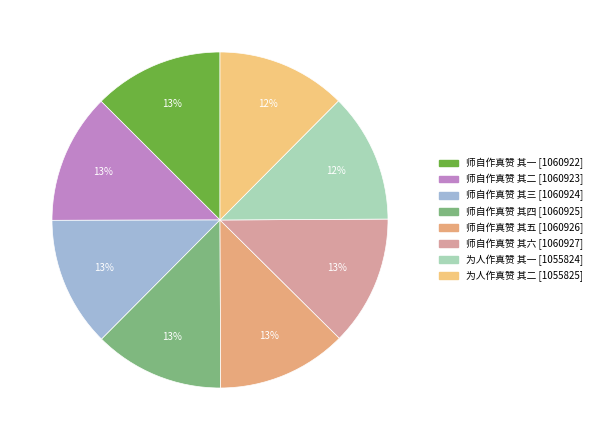

How many slices are in this pie chart?

8